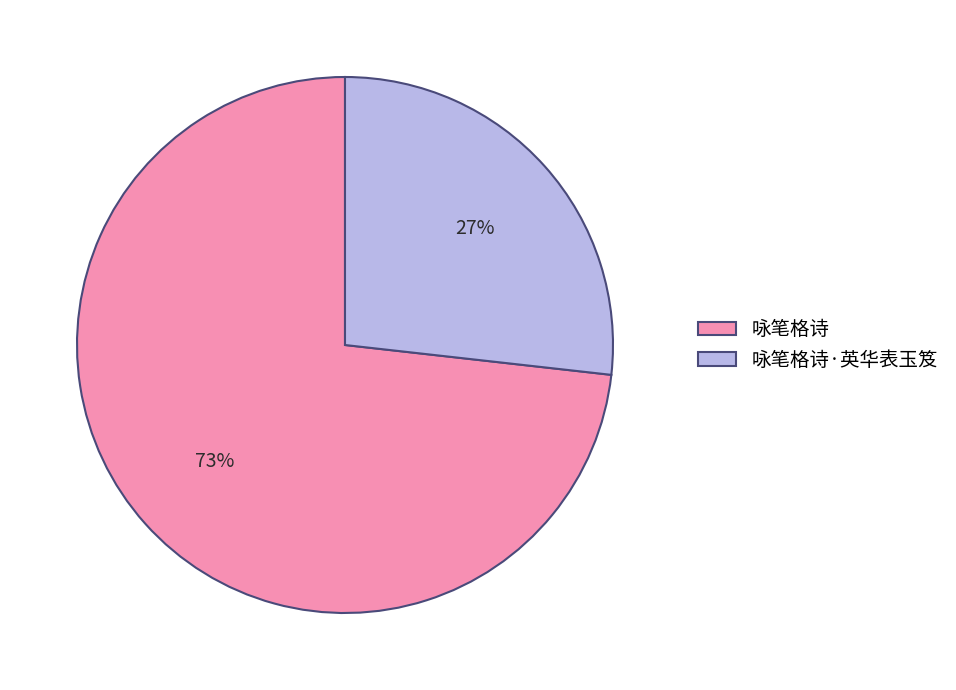

Between 咏笔格诗 and 咏笔格诗·英华表玉笈, which is larger?

咏笔格诗